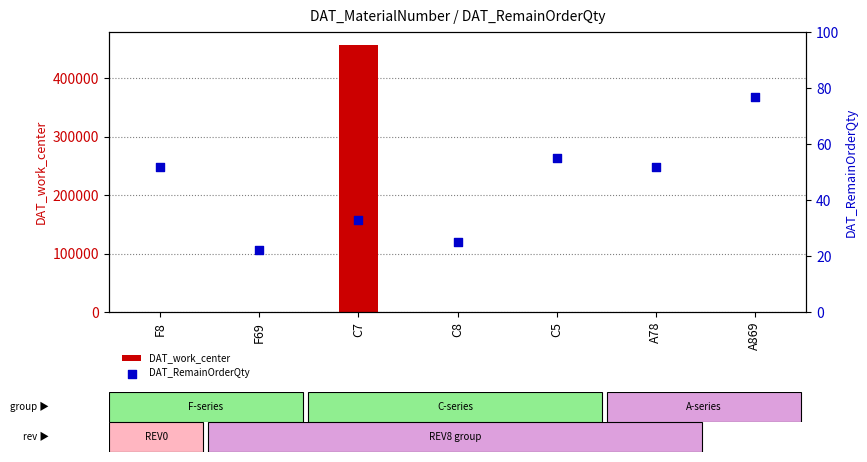

What is the total value across all series at C7?

456687